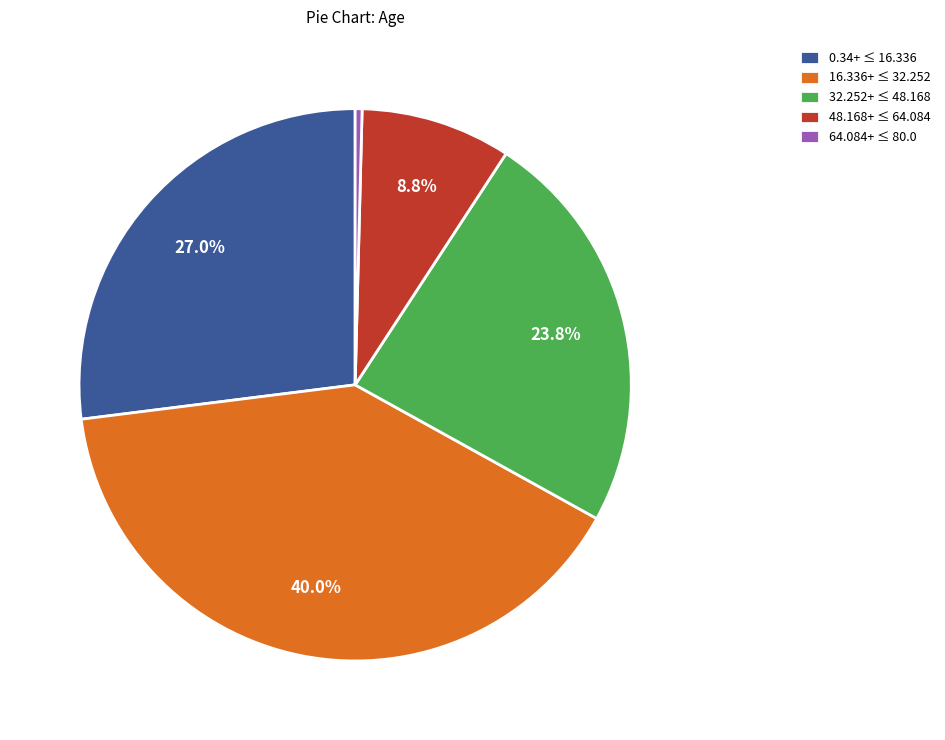

Which has a higher value, 16.336+ ≤ 32.252 or 48.168+ ≤ 64.084?

16.336+ ≤ 32.252